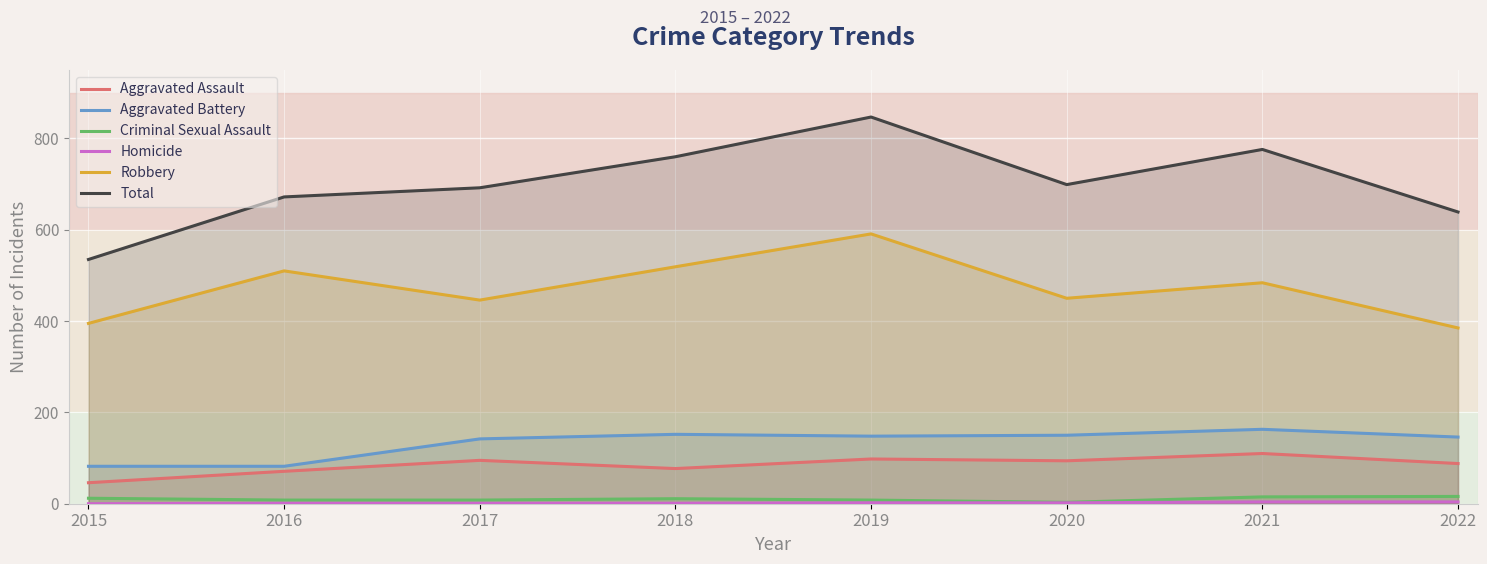

What is the maximum value shown in the chart?

847